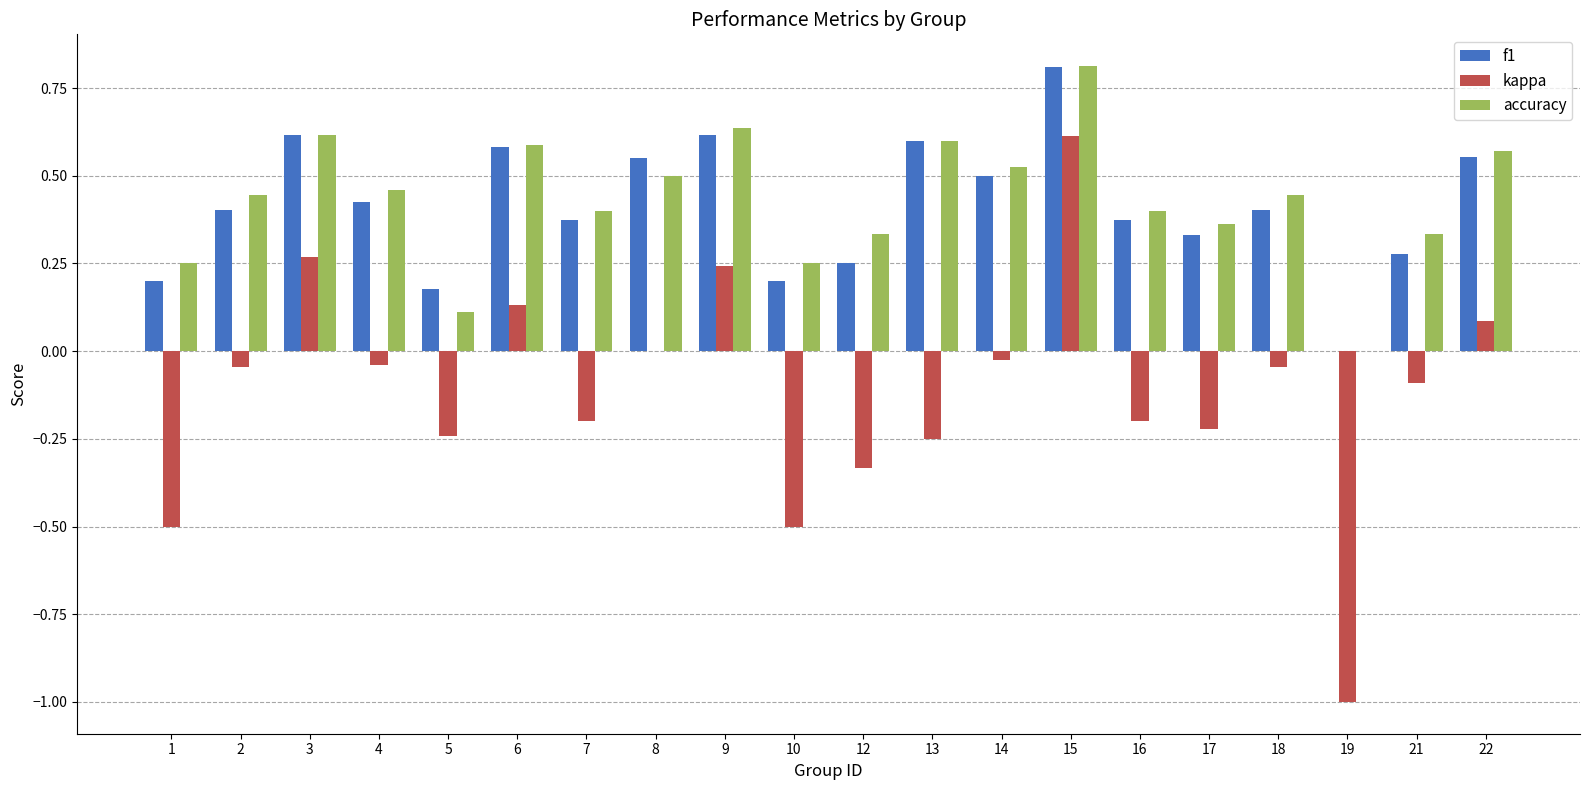

The kappa series shows 0.1 at 22. True or false?

True